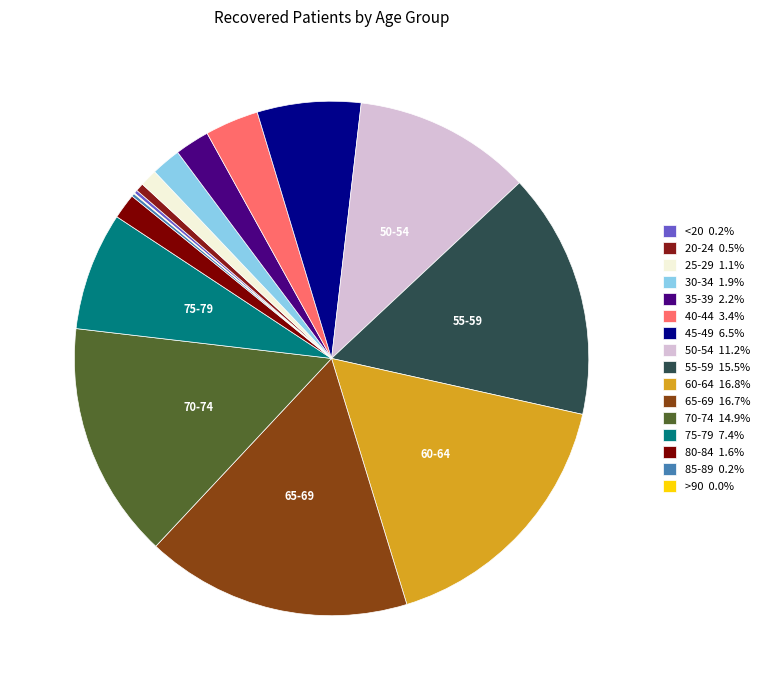

Is there a majority slice in this chart?

No